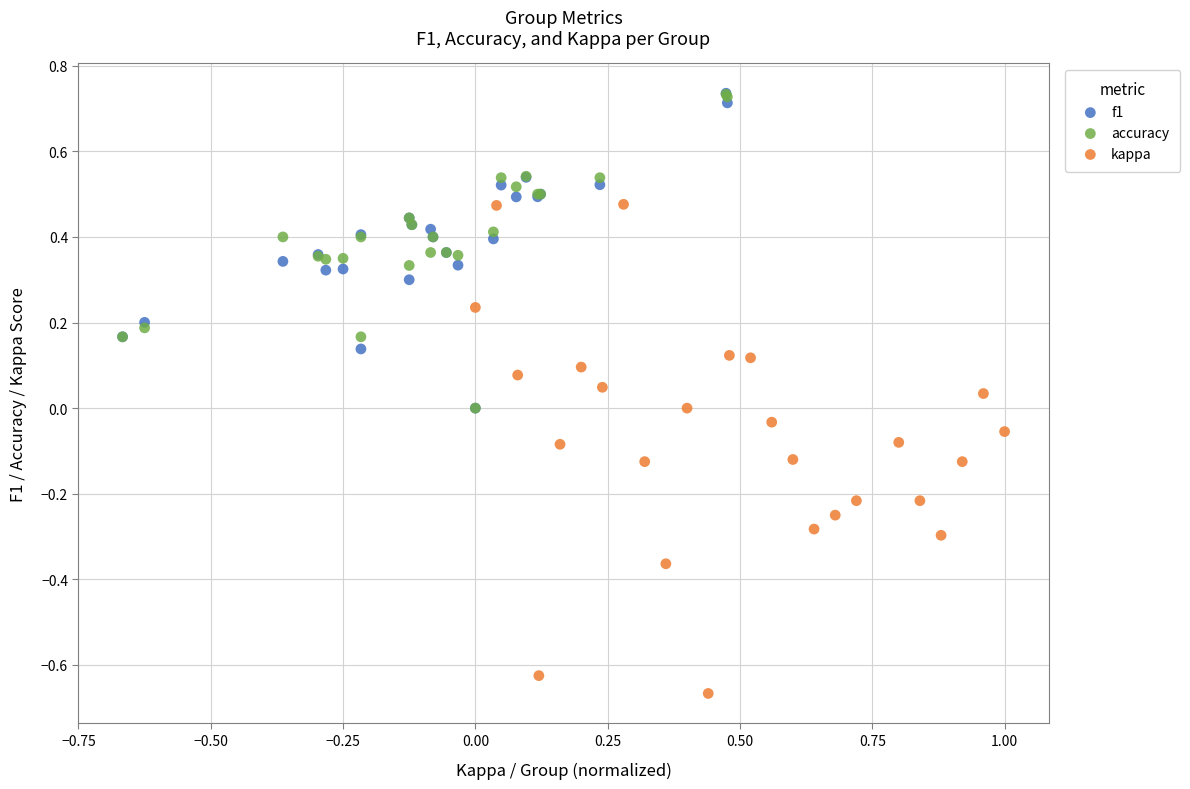

Which series reaches the minimum Y coordinate?

kappa